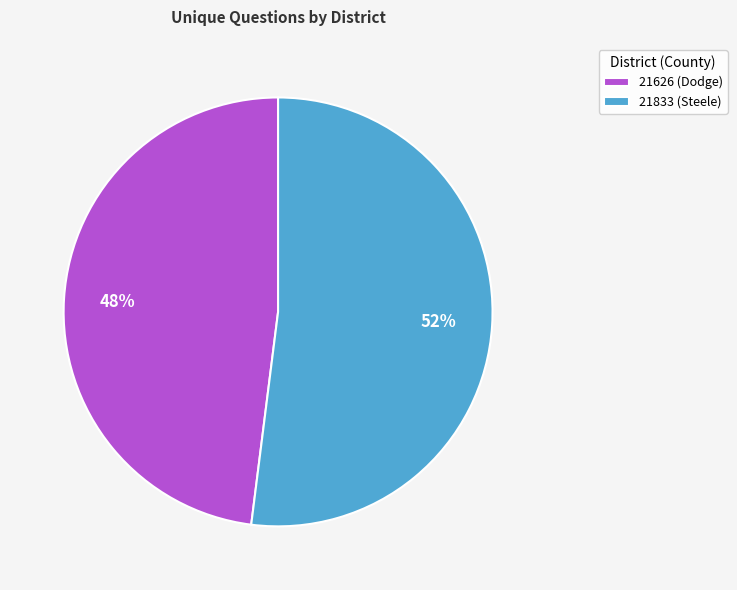

What is the ratio of the value at 21833 (Steele) to the value at 21626 (Dodge)?

1.1